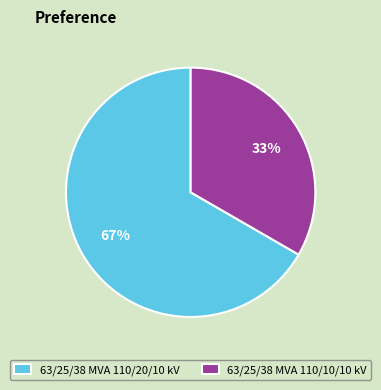

Which has a higher value, 63/25/38 MVA 110/10/10 kV or 63/25/38 MVA 110/20/10 kV?

63/25/38 MVA 110/20/10 kV